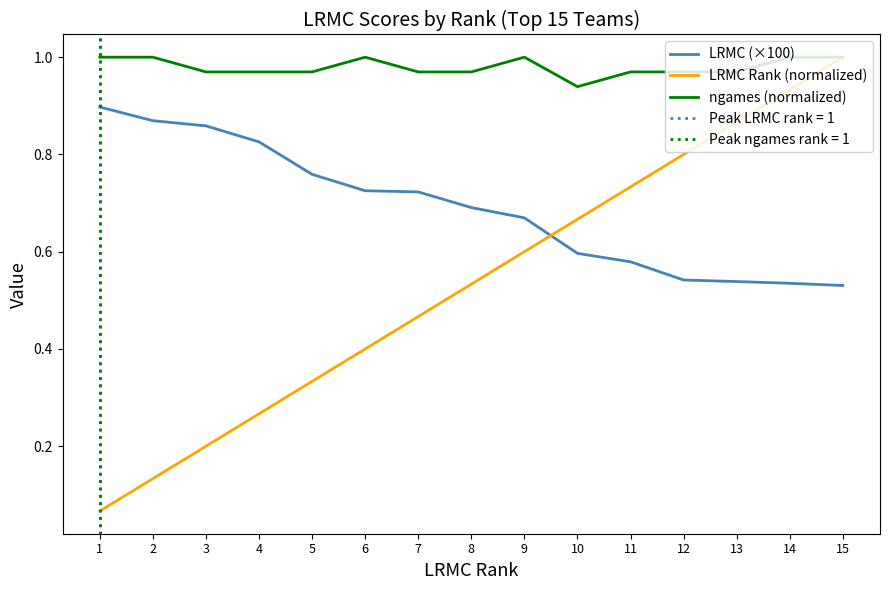

What is the difference between the highest and lowest values at 2?

0.9